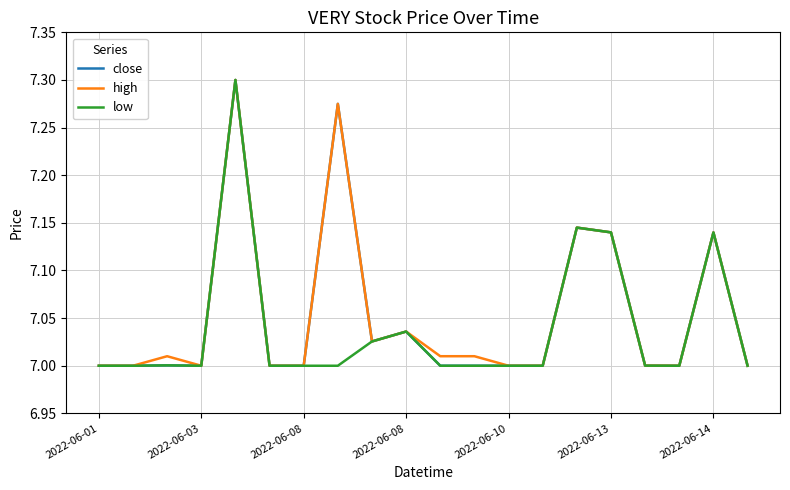

Where is the first local minimum for close?

2022-06-03